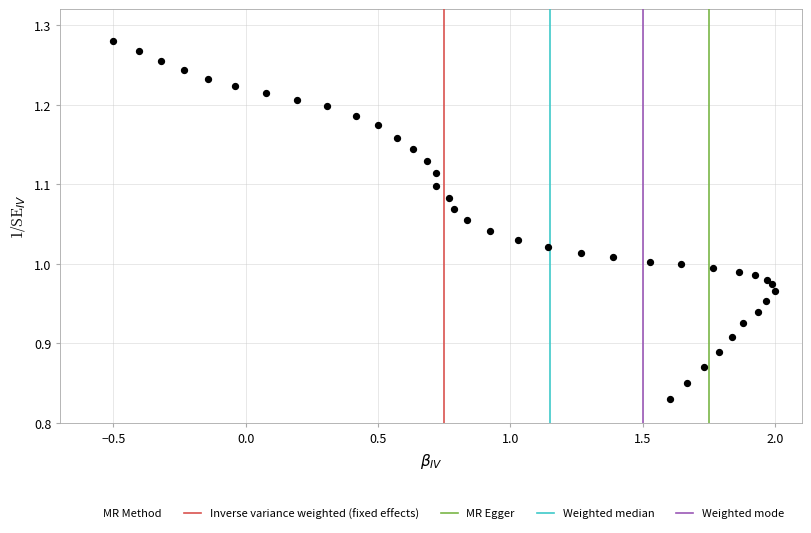

What is the range of X values (max minus min)?

2.5